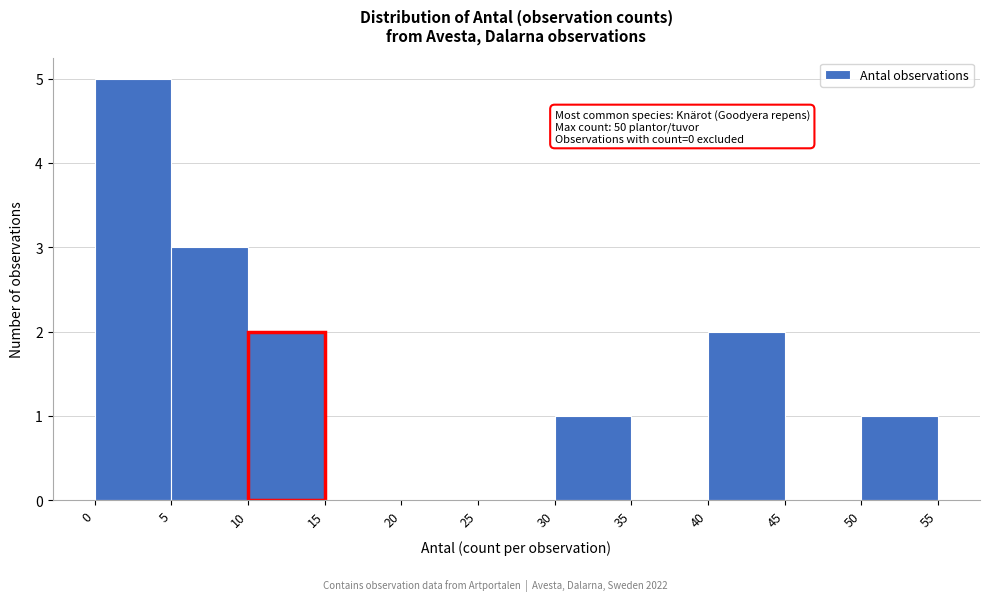

Over which range of the x-axis is the bar tallest?

0 to 5